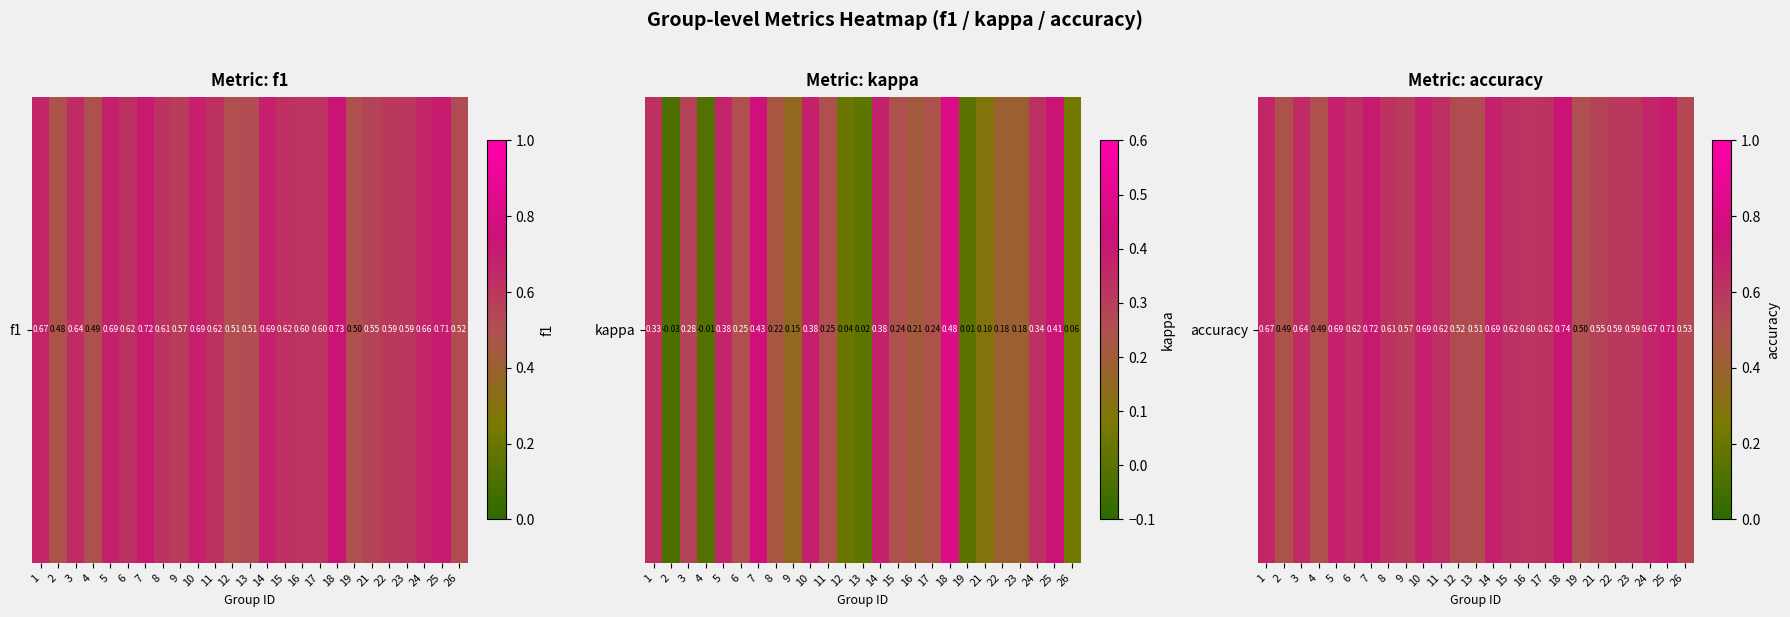

Which category has the highest value across all series?

18